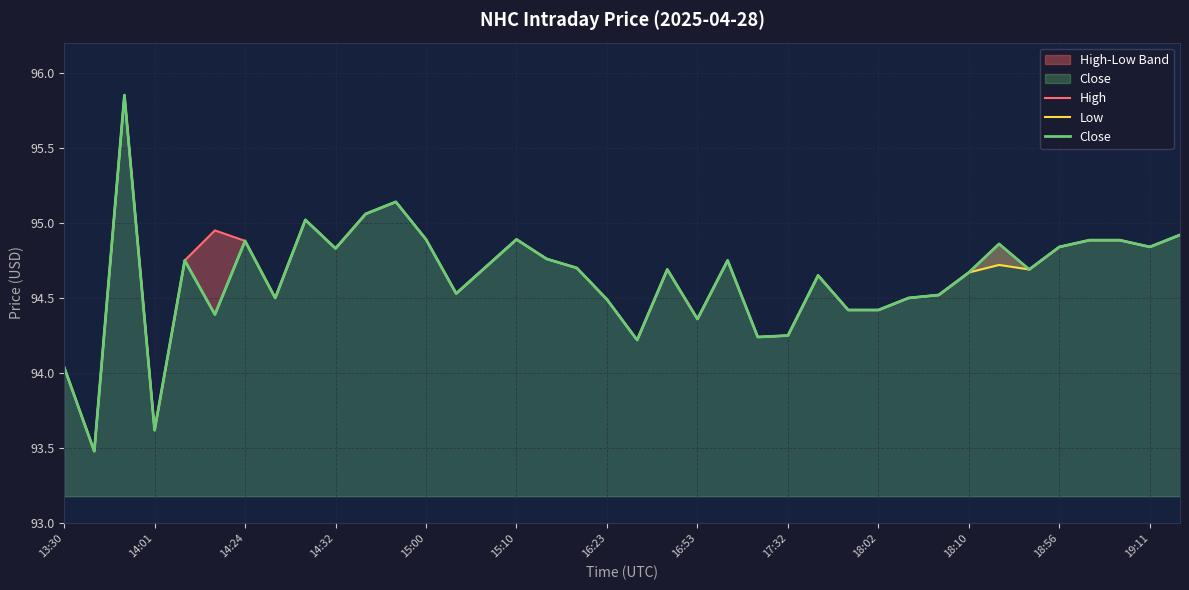

Rank the series at 18:56 from highest to lowest value.

High, Low, Close